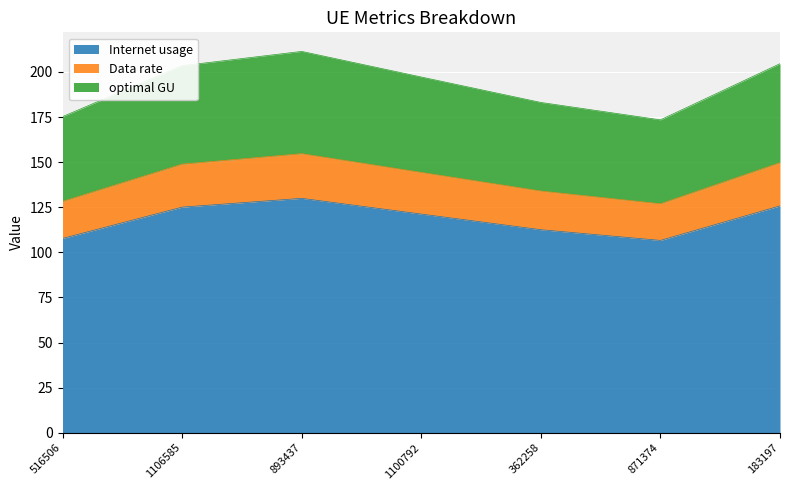

What is the difference between the second highest and minimum values in the Internet usage series?

19.1